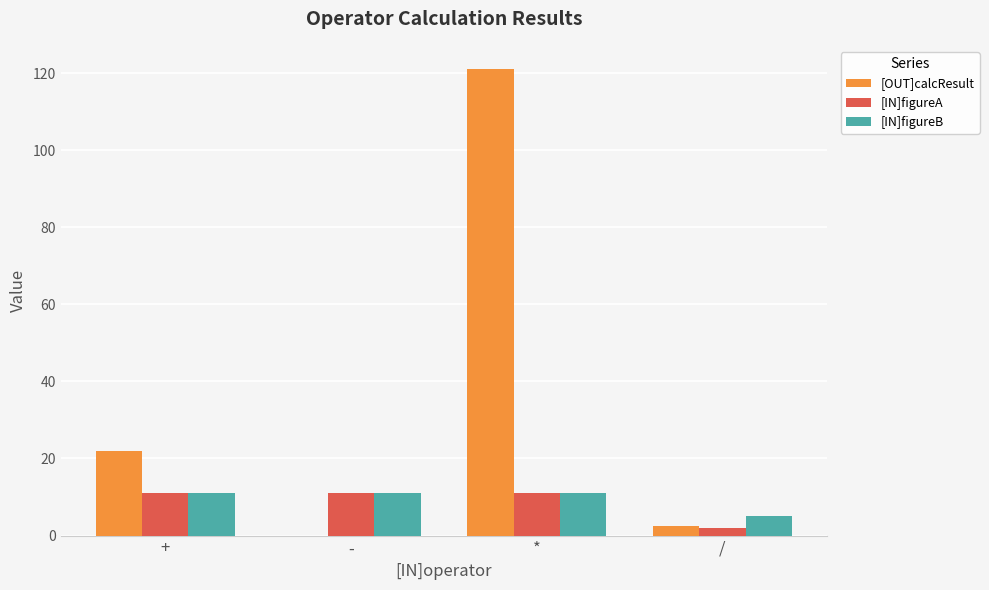

What is the sum of the [OUT]calcResult values at + and *?

143.0